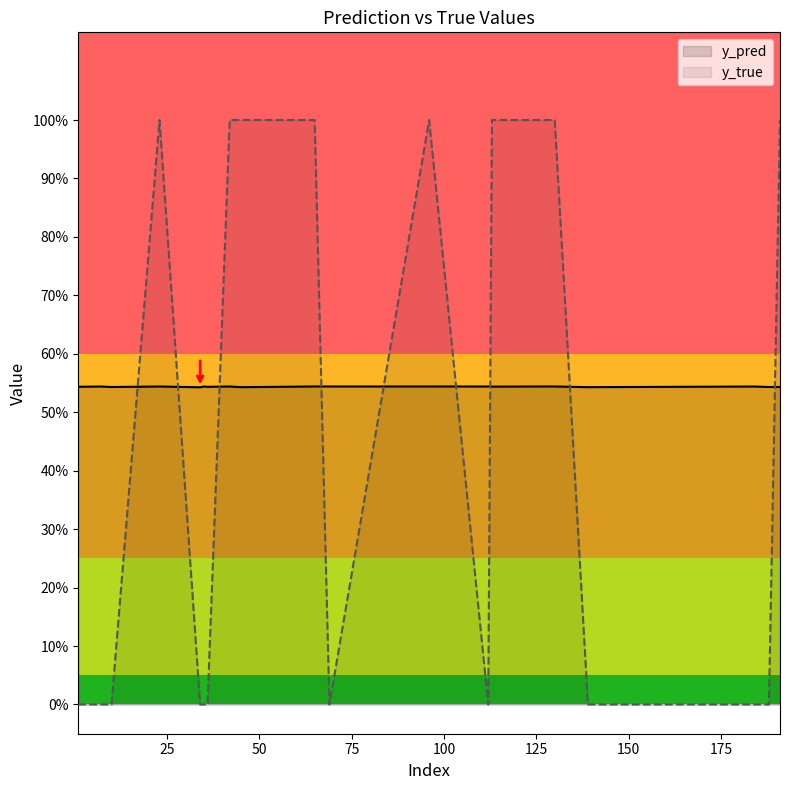

How many lines are shown in the chart?

2